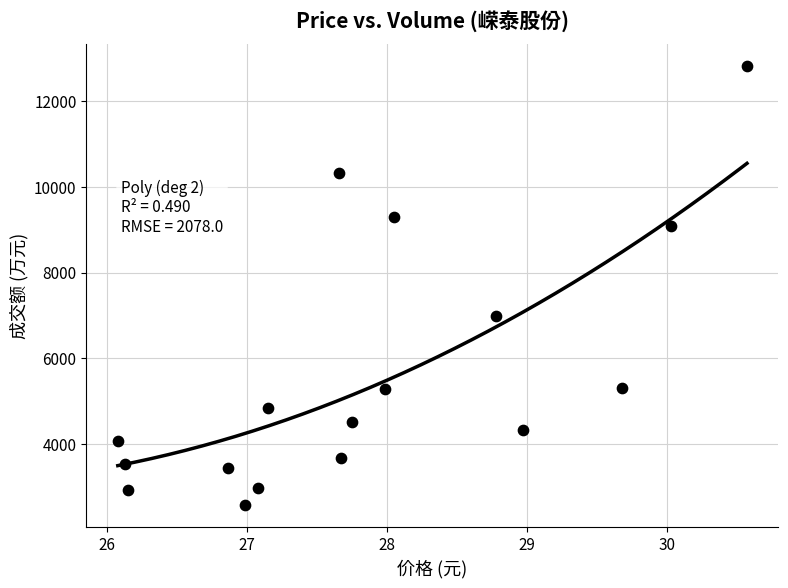

What is the range of Y values (max minus min)?

10251